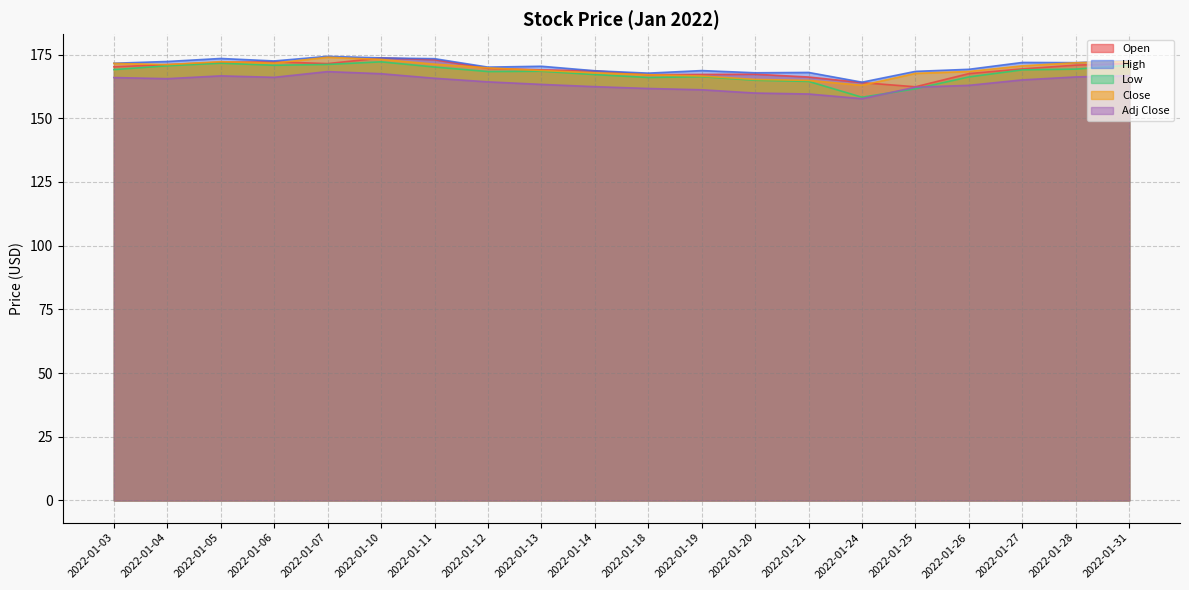

Is it true that Close equals 296.8 at 2022-01-11?

False